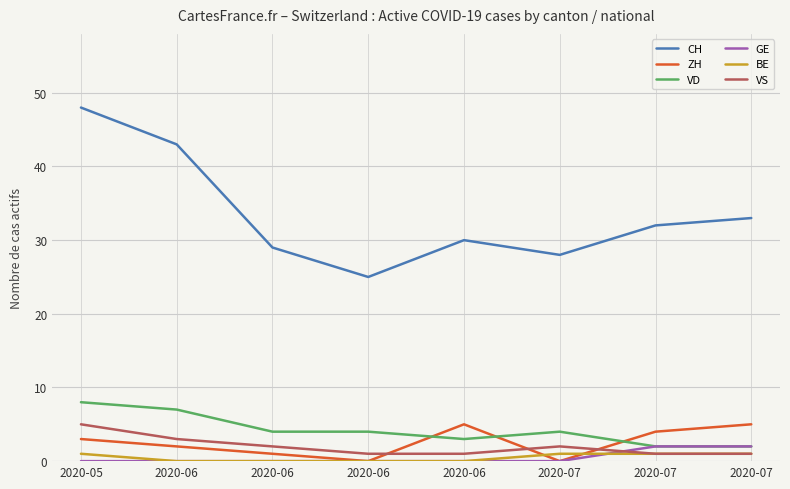

Is this an area chart (filled region under the line)?

No